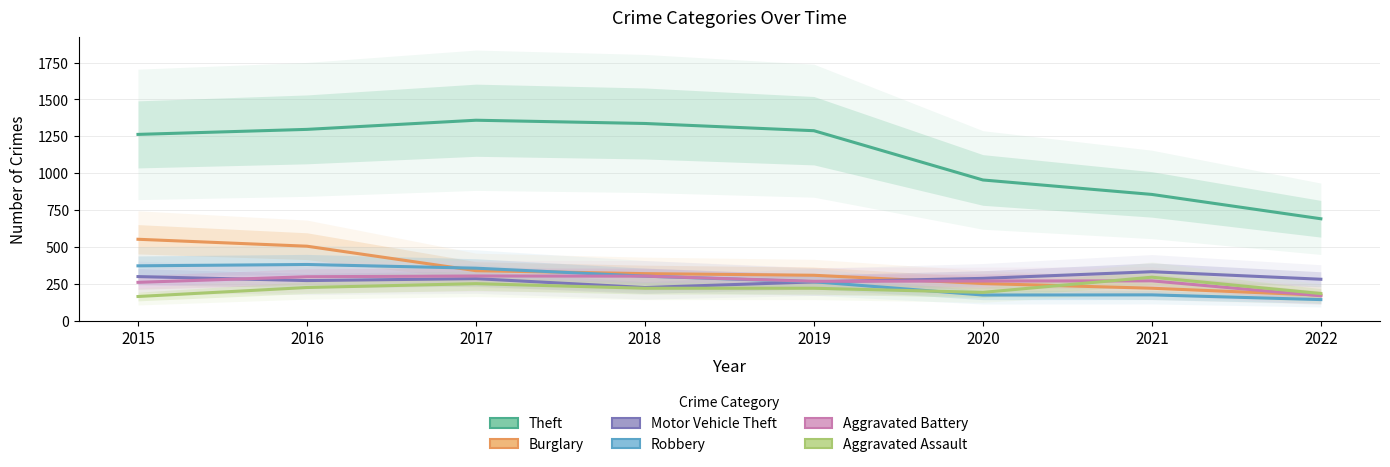

Count the number of data series in this chart.

6